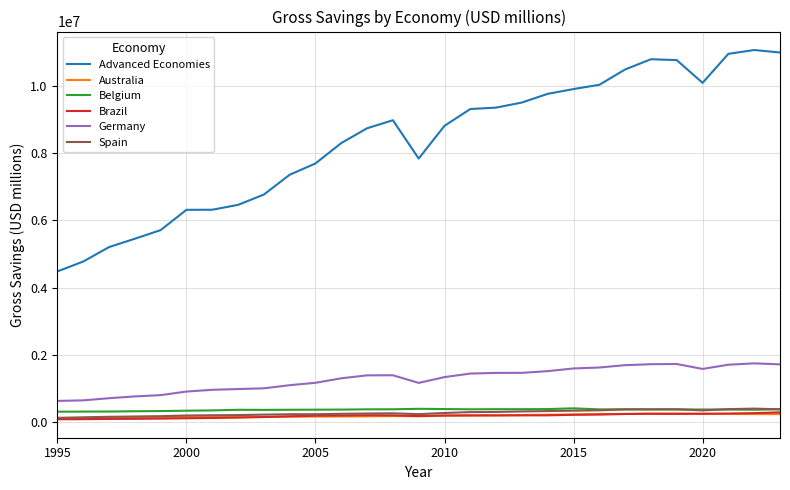

Which series has the widest spread of values?

Advanced Economies